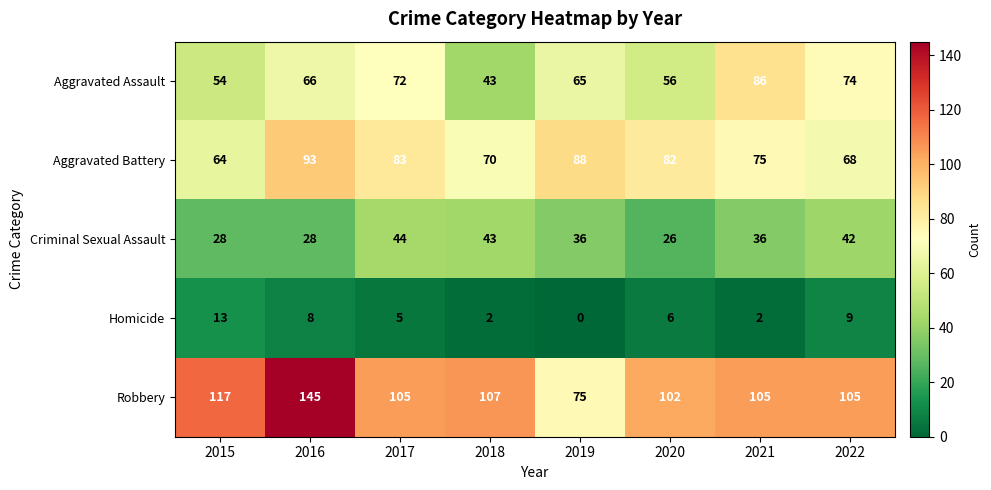

What is the difference between the highest and lowest values at 2017?

100